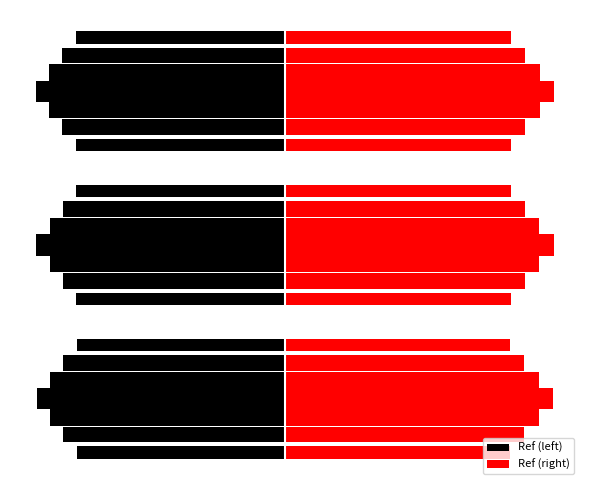

At how many categories does at least one series exceed 385650?

3